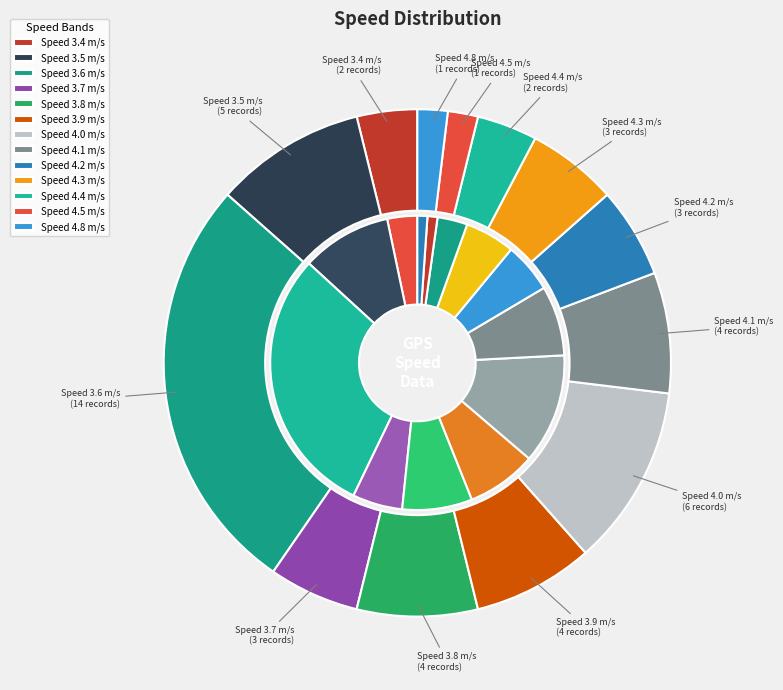

To the nearest percent, what portion does 4.8 represent?

2%